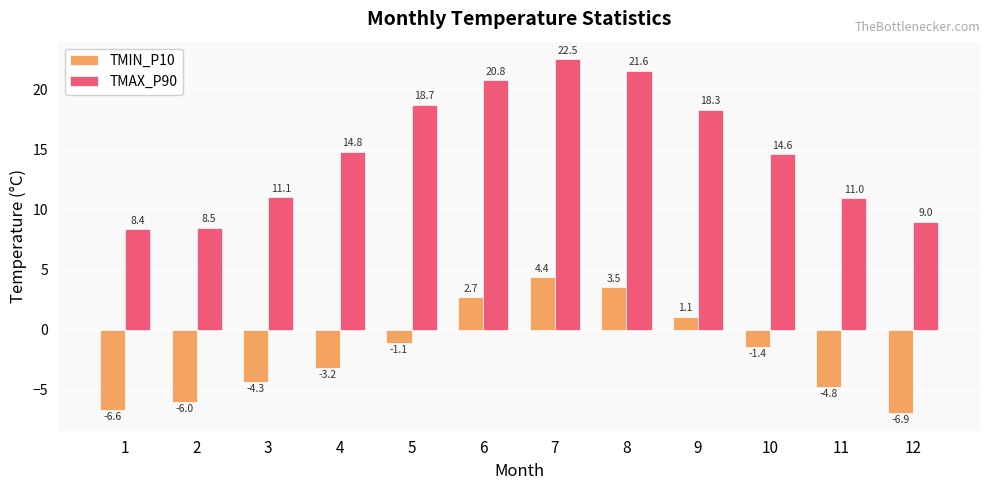

Which series has the largest range (max minus min)?

TMAX_P90